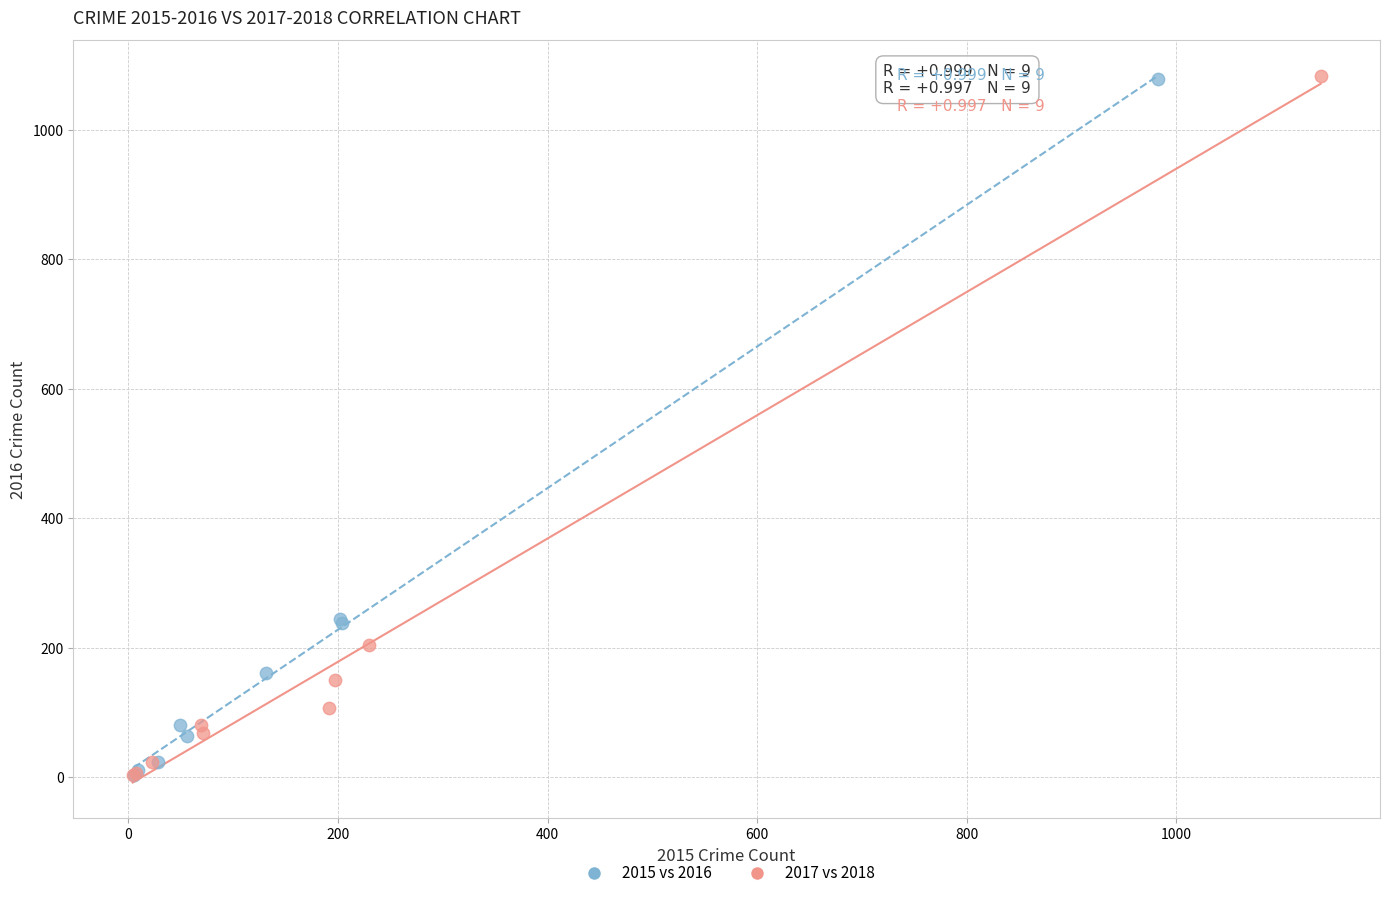

Which series has the widest spread of Y values?

2017 vs 2018